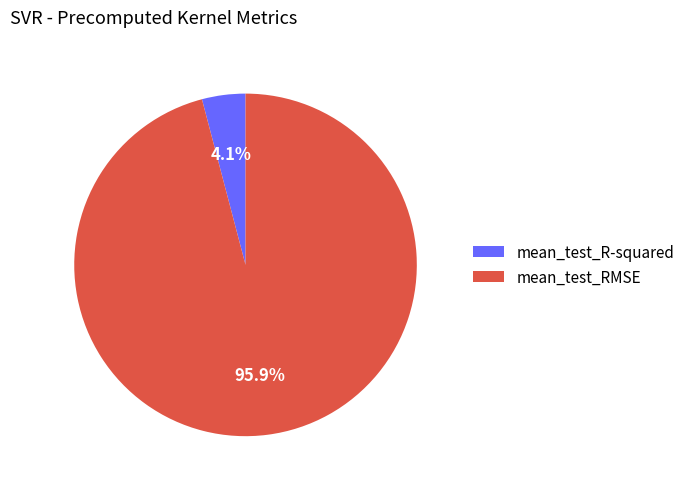

Is the sum of mean_test_R-squared and mean_test_RMSE greater than half?

Yes